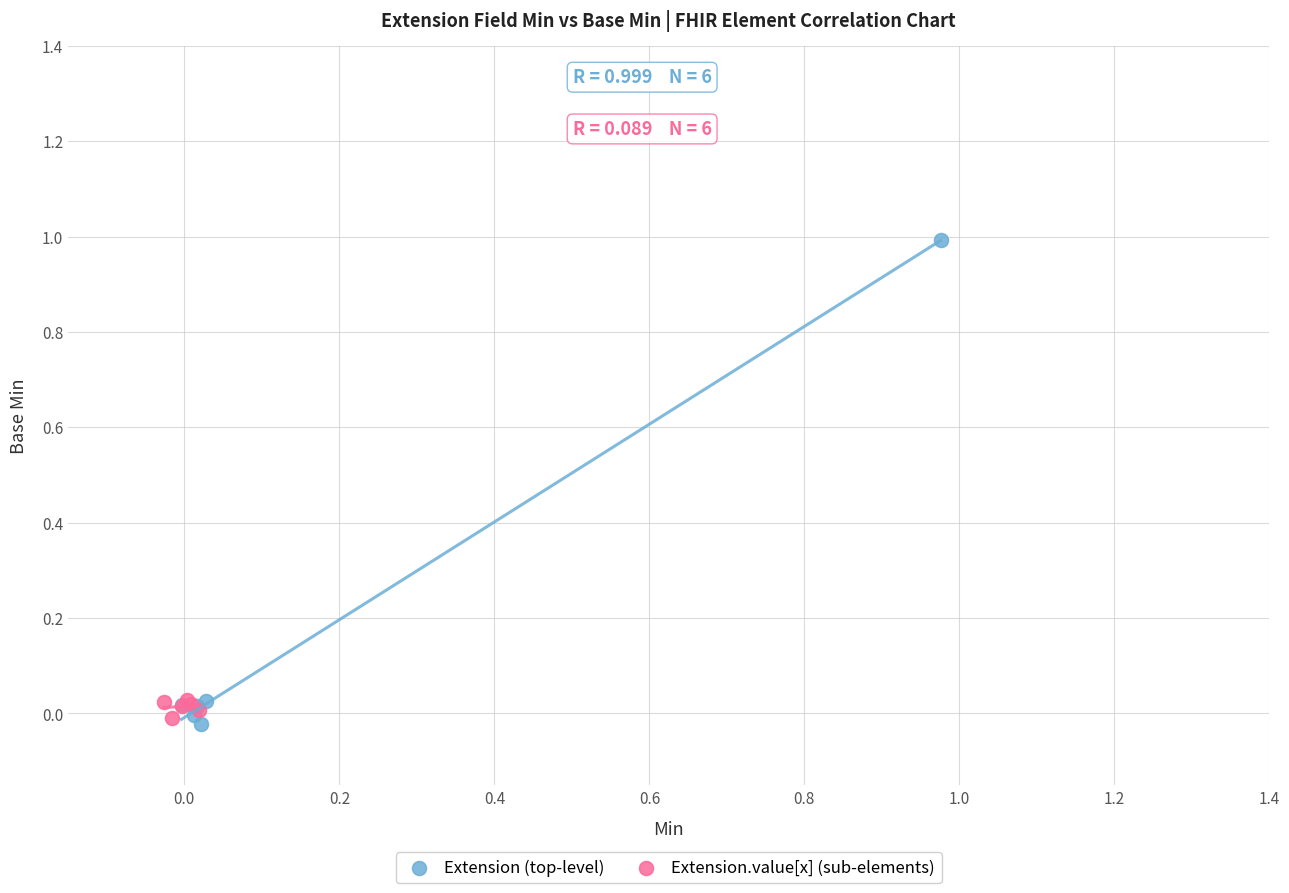

Which series has the largest Y range (max minus min)?

Extension (top-level)